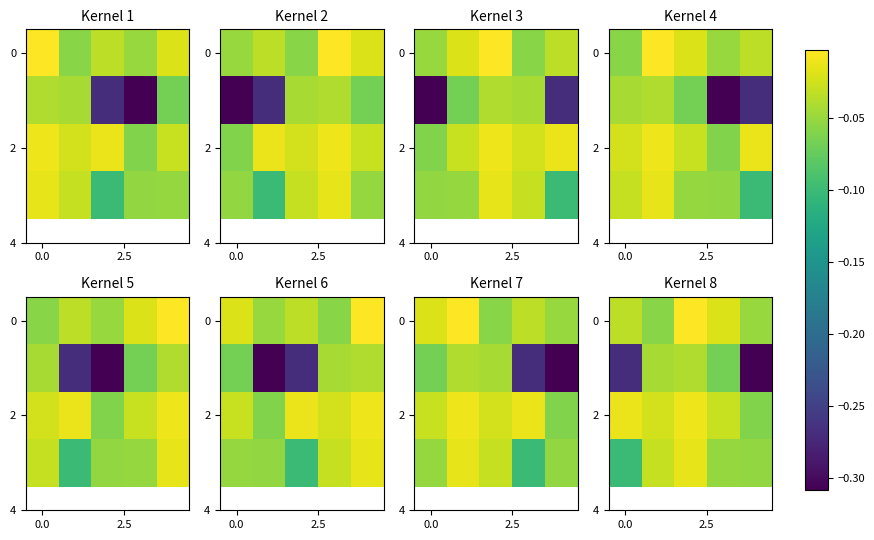

What is the spread (max minus min) of values at 4?

0.3